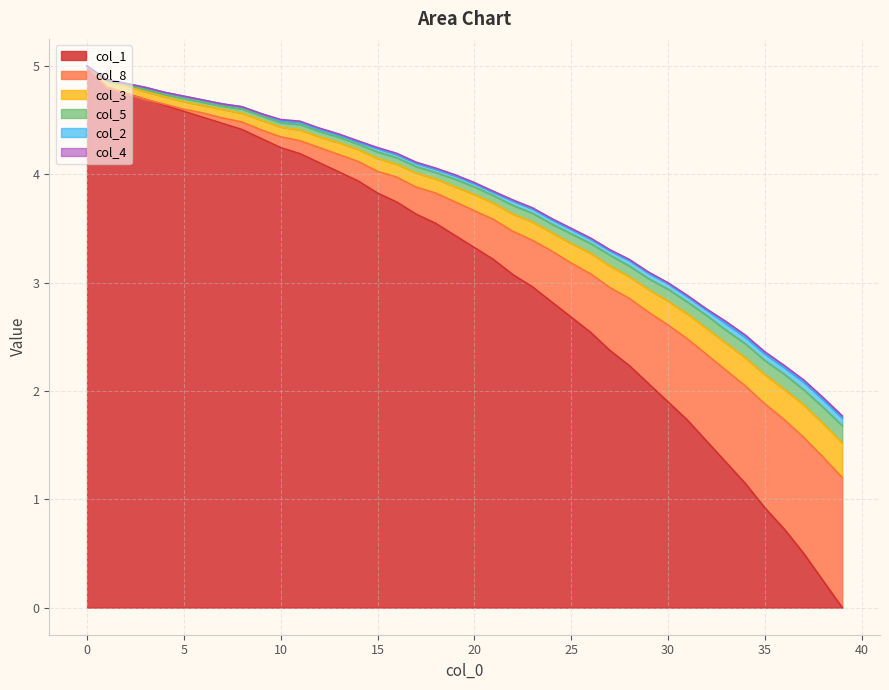

What is the highest value of the col_1 series?

5.0